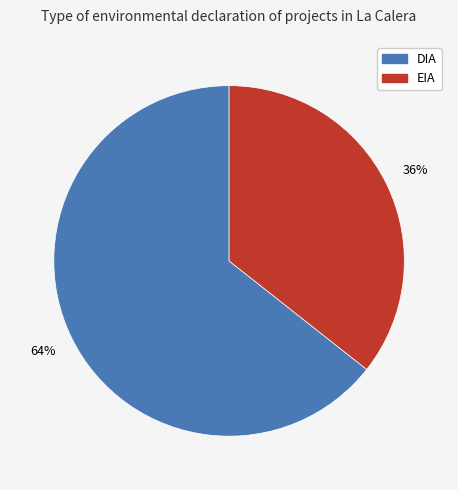

Rank the categories by value from highest to lowest.

DIA, EIA